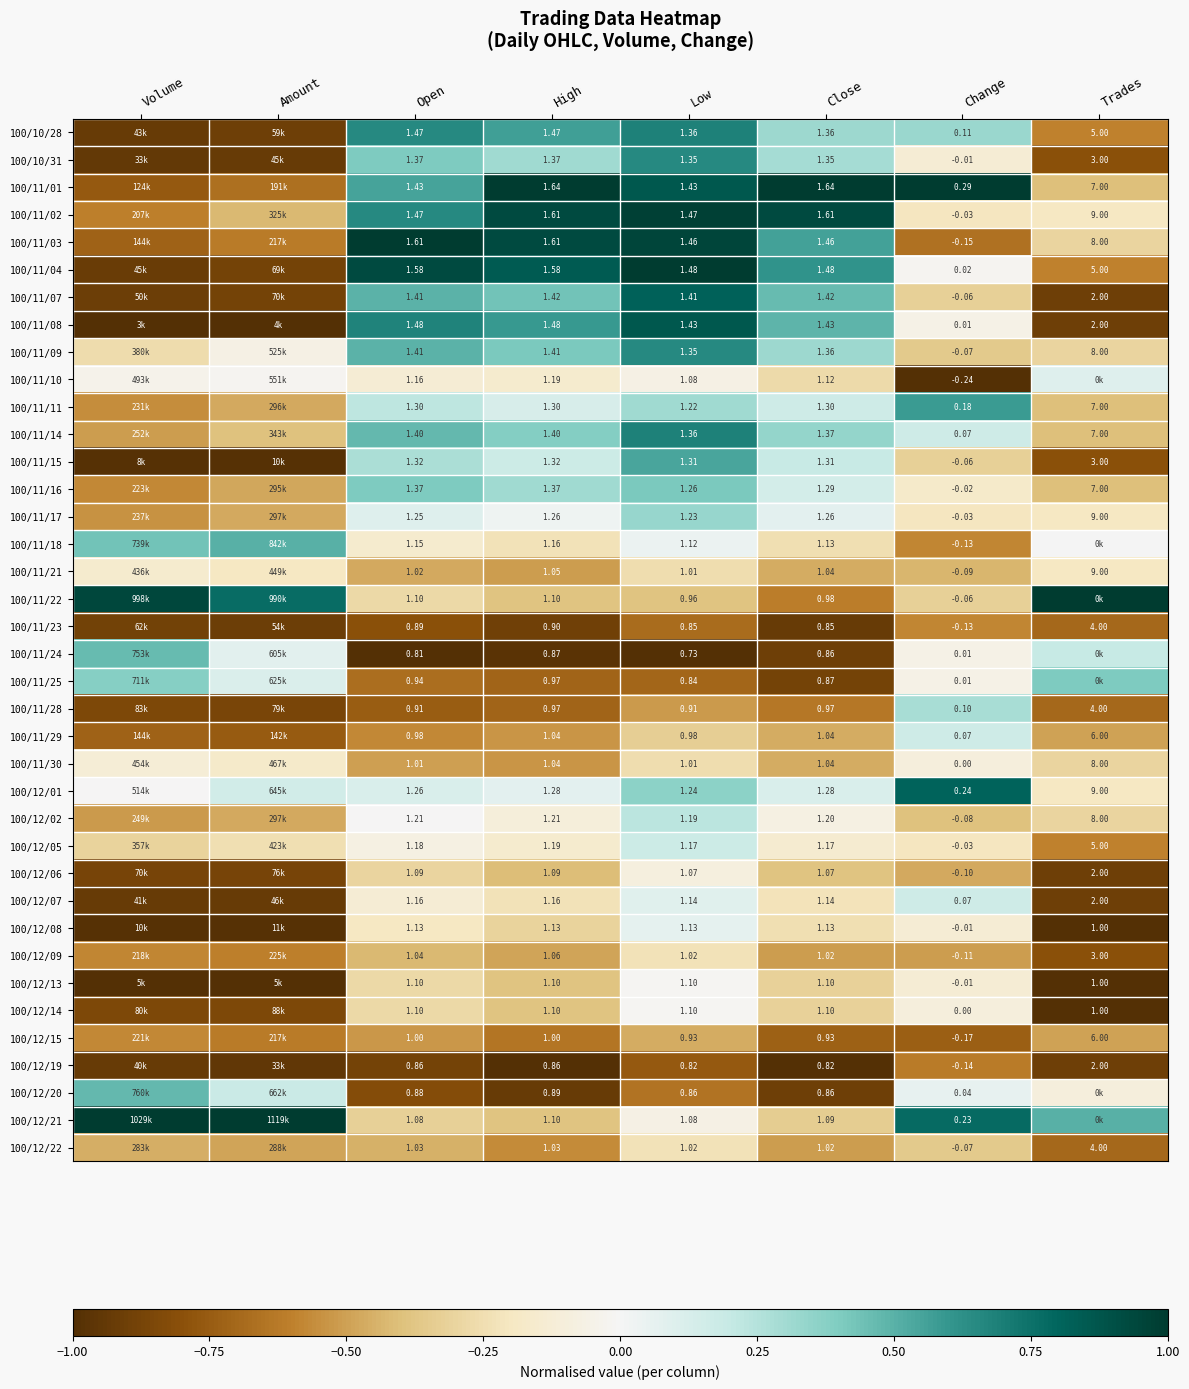

What is the lowest value of the 100/12/06 series?

-0.9